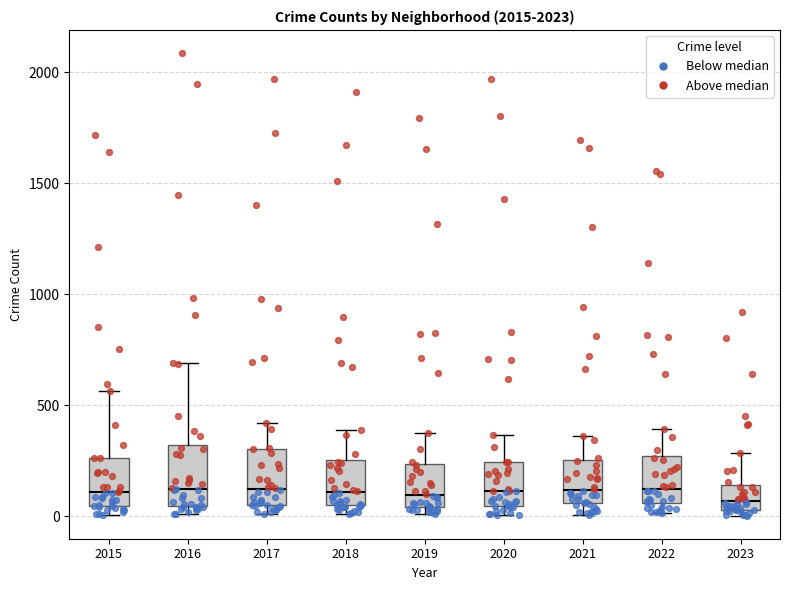

Reading left to right, read every box against the y-axis: the position of its median line, the range the box covers, and the ends of its whiskers. The values are not printed on the chart, so give them approximately, as read against the axis.

2015: median 100, box 50 to 250, whiskers 0 to 550
2016: median 150, box 50 to 300, whiskers 0 to 700
2017: median 100, box 50 to 300, whiskers 0 to 400
2018: median 100, box 50 to 250, whiskers 0 to 400
2019: median 100, box 50 to 250, whiskers 0 to 400
2020: median 100, box 50 to 250, whiskers 0 to 350
2021: median 100, box 50 to 250, whiskers 0 to 350
2022: median 100, box 50 to 250, whiskers 0 to 400
2023: median 50 (inside the box), box 50 to 150, whiskers 0 to 300